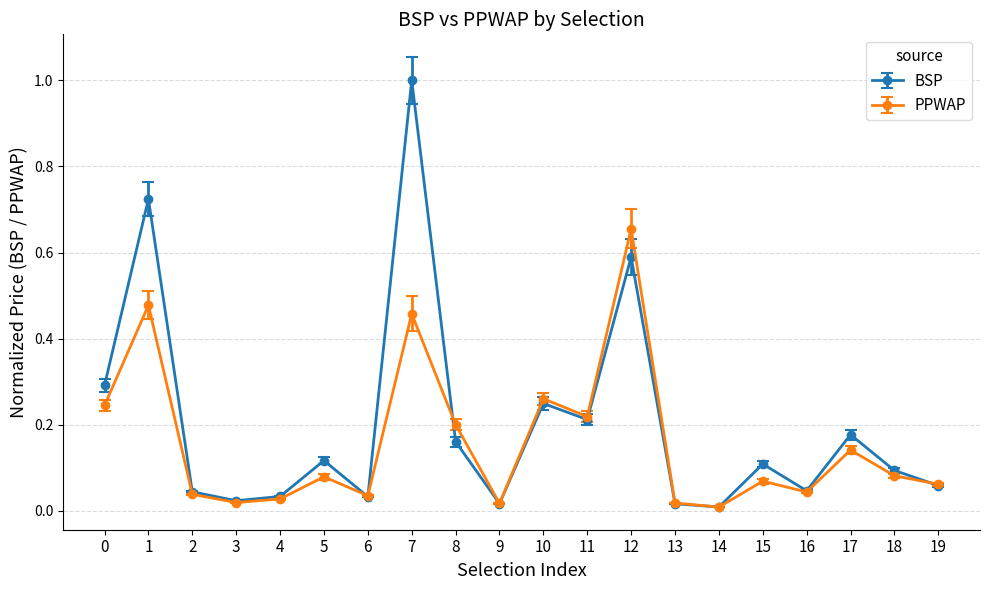

Which series has the widest spread of values?

BSP